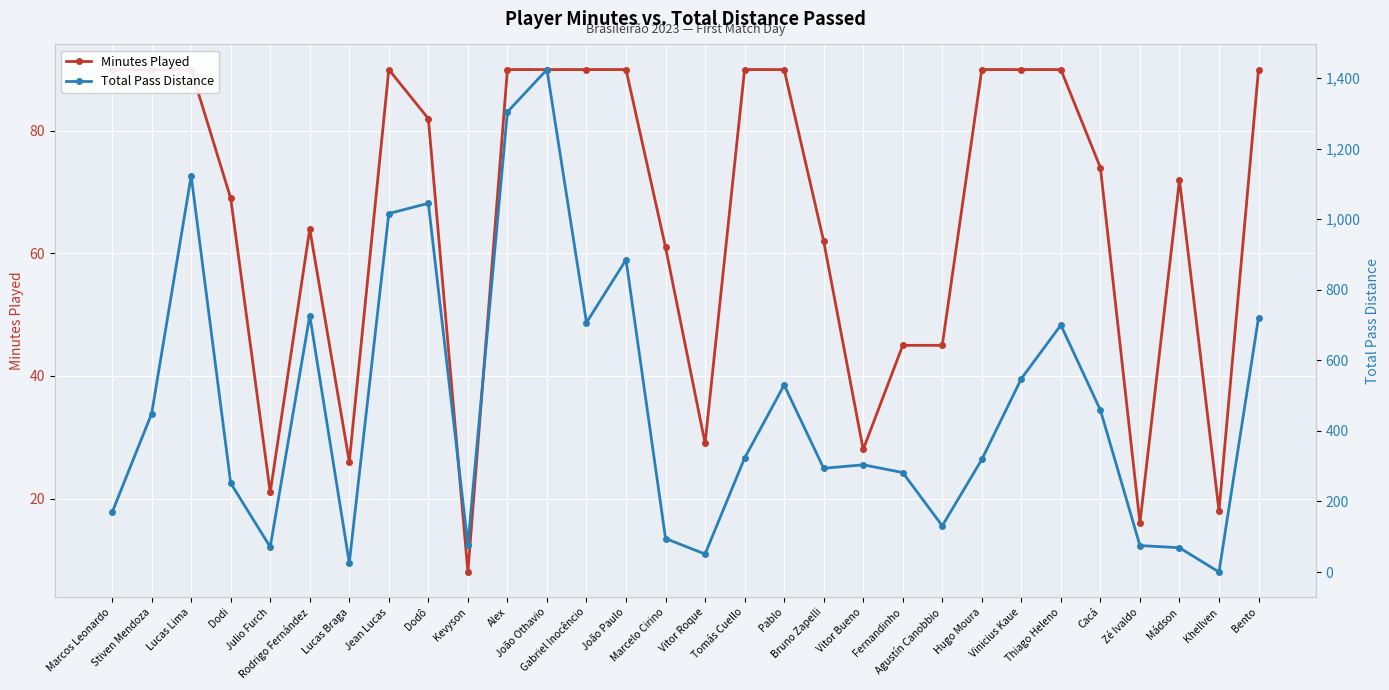

Where do Total Pass Distance and Minutes Played first cross each other?

Zé Ivaldo and Mádson